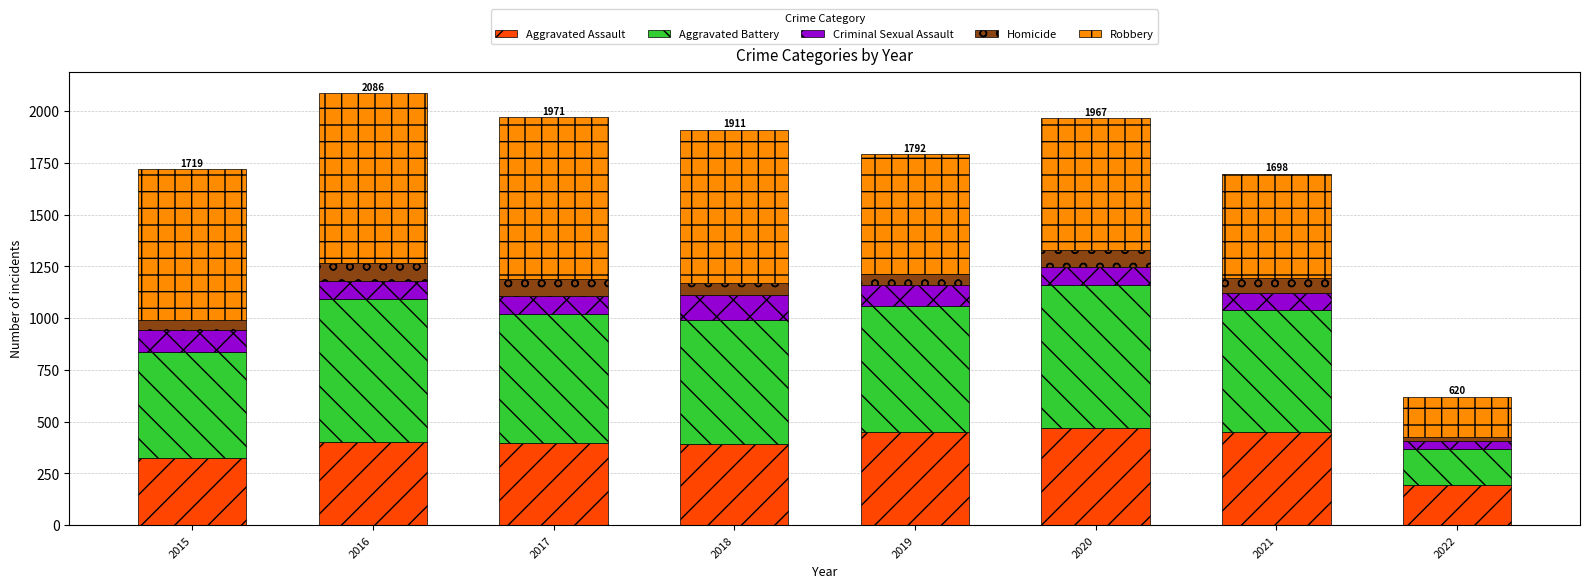

At which category is the sum across all series the highest?

2016